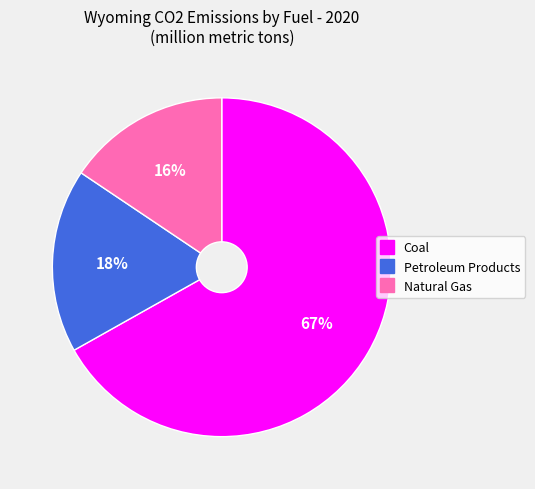

Is Natural Gas the majority of the pie?

No